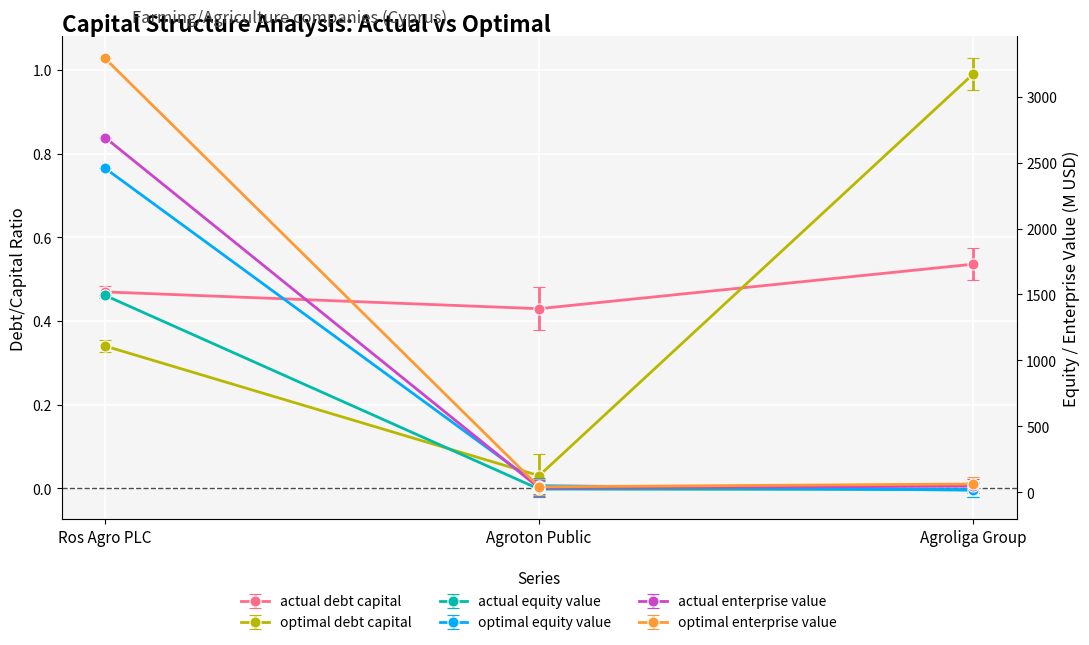

At which label does optimal_debt_capital reach its minimum?

Agroton Public